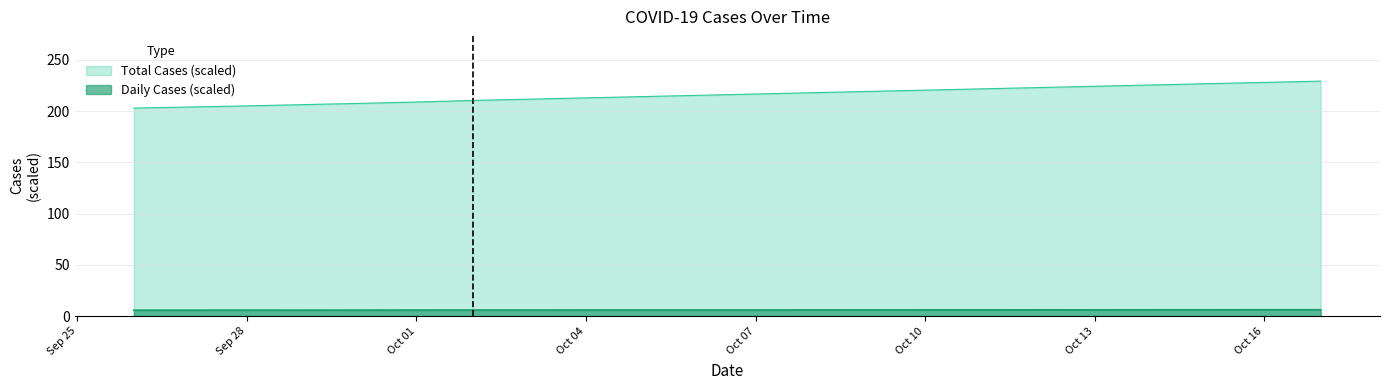

List the series in order of their peak value, highest first.

Total Cases (scaled), Daily Cases (scaled)